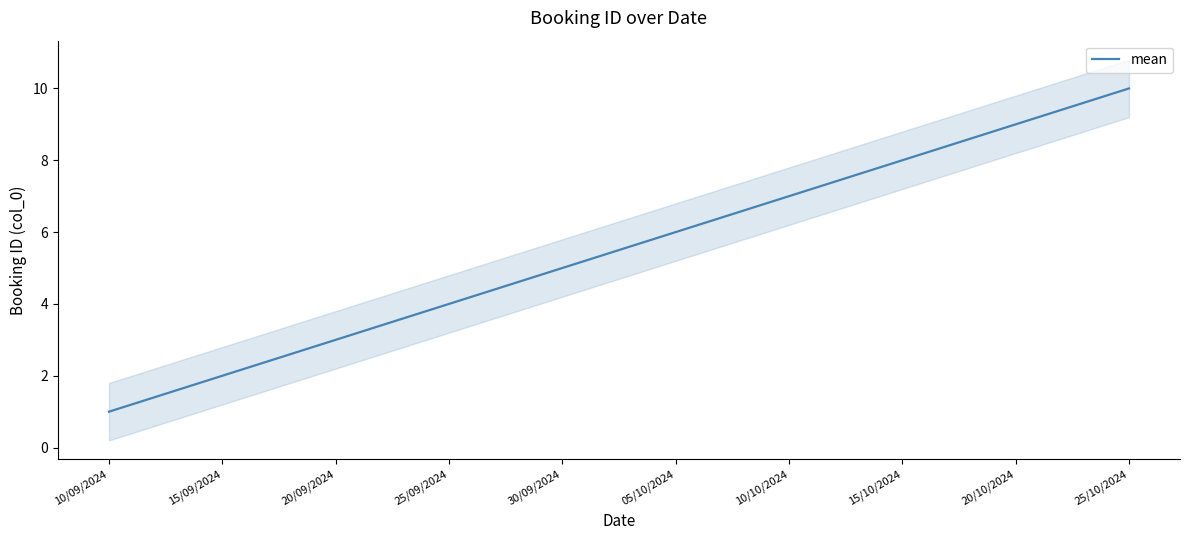

Rank the categories by value from lowest to highest.

10/09/2024, 15/09/2024, 20/09/2024, 25/09/2024, 30/09/2024, 05/10/2024, 10/10/2024, 15/10/2024, 20/10/2024, 25/10/2024